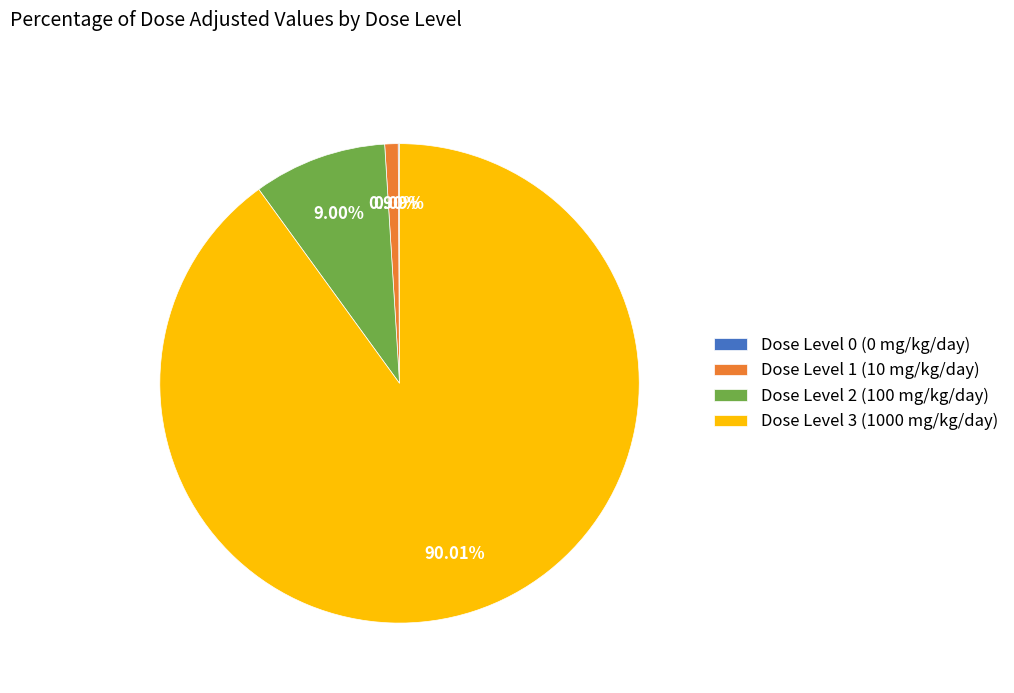

Does any single category account for the majority?

Yes